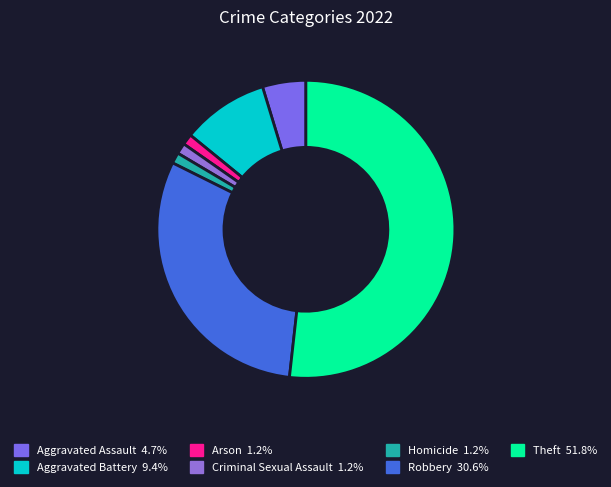

The Criminal Sexual Assault slice represents 1% of the pie. True or false?

True